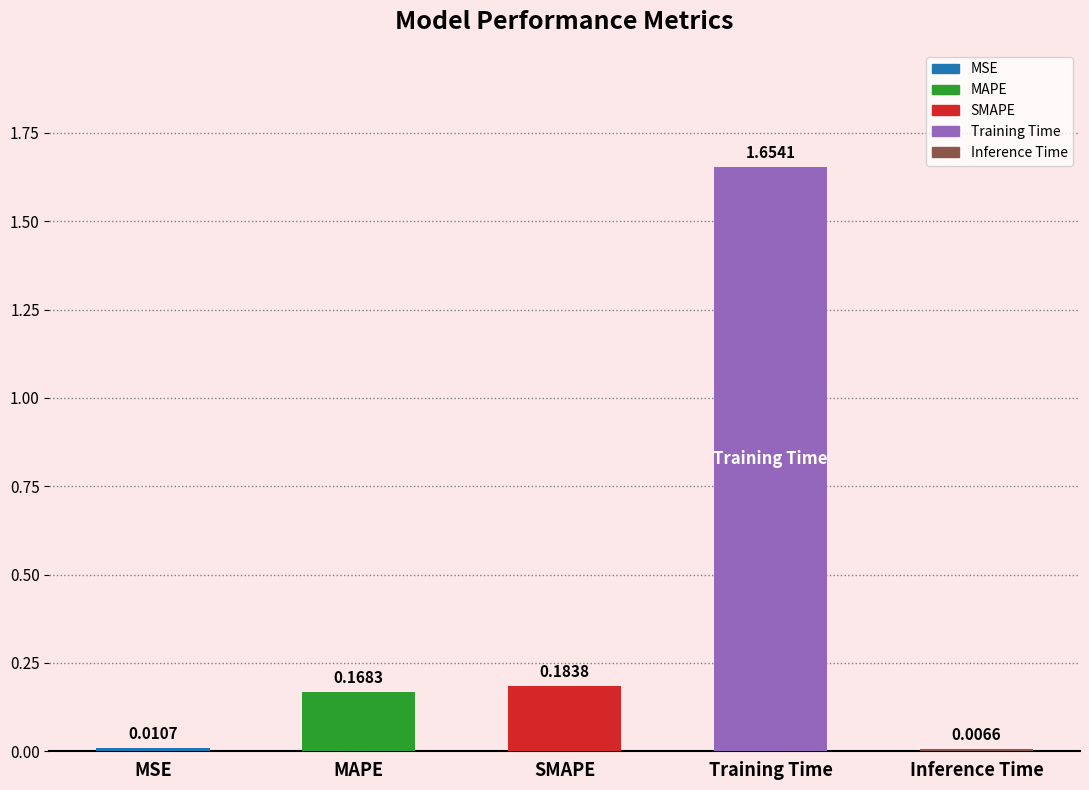

Between SMAPE and MSE, which is larger?

SMAPE